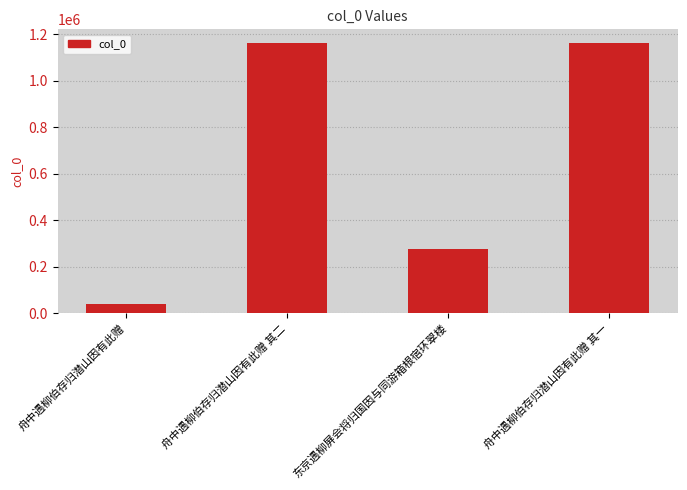

How many bars are there in total?

4